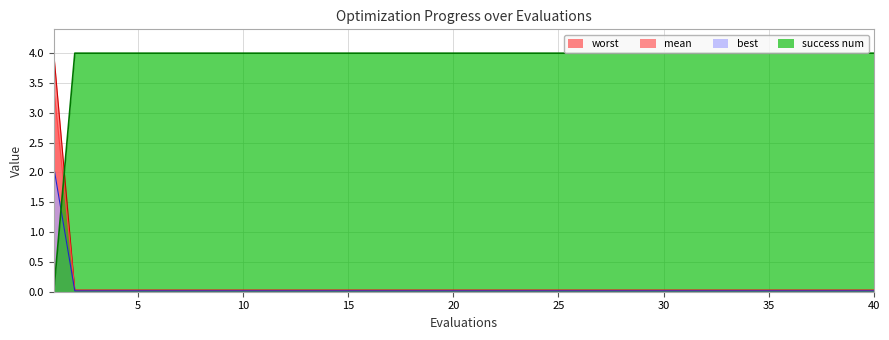

The value of best at 35 is 0.0. True or false?

True